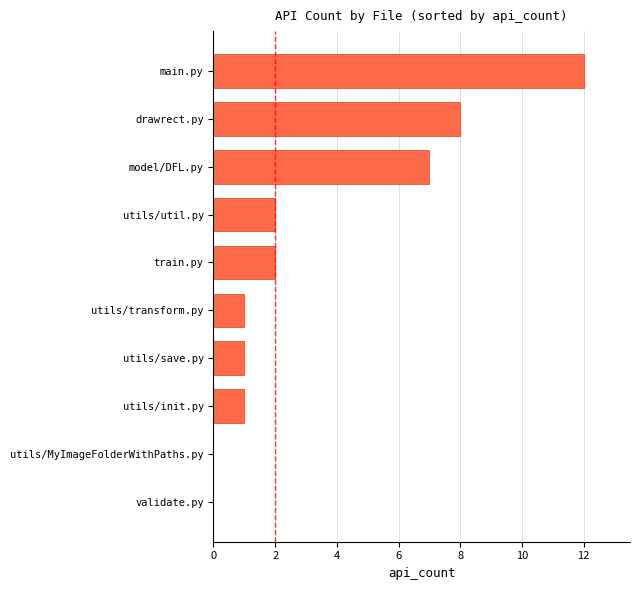

What is the sum of all values?

34